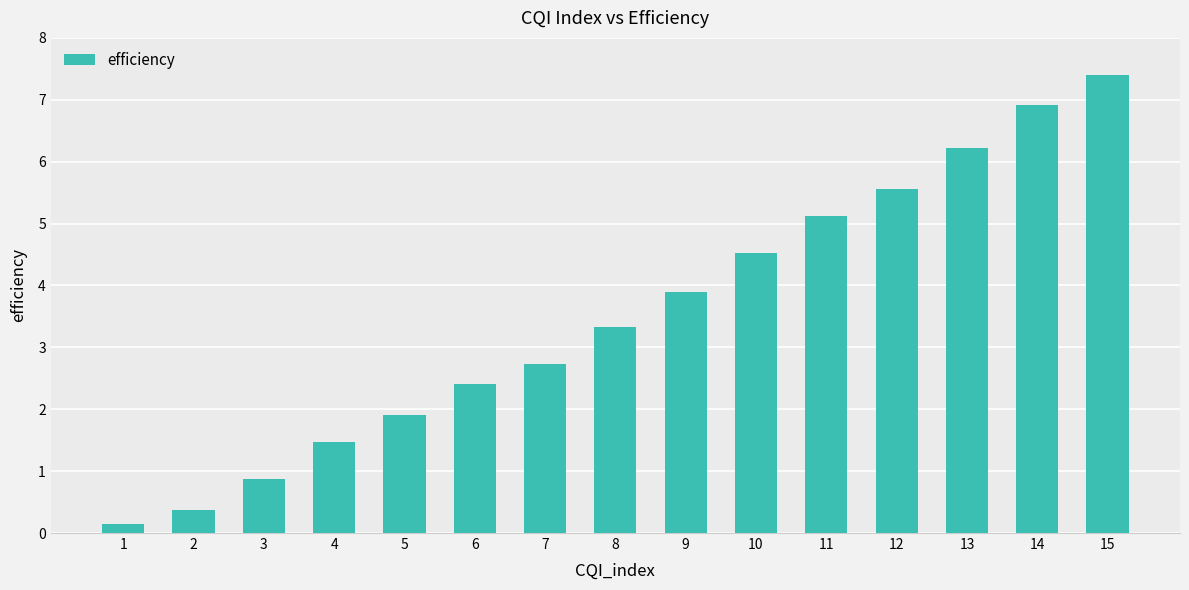

What is the sum of all values?

52.9